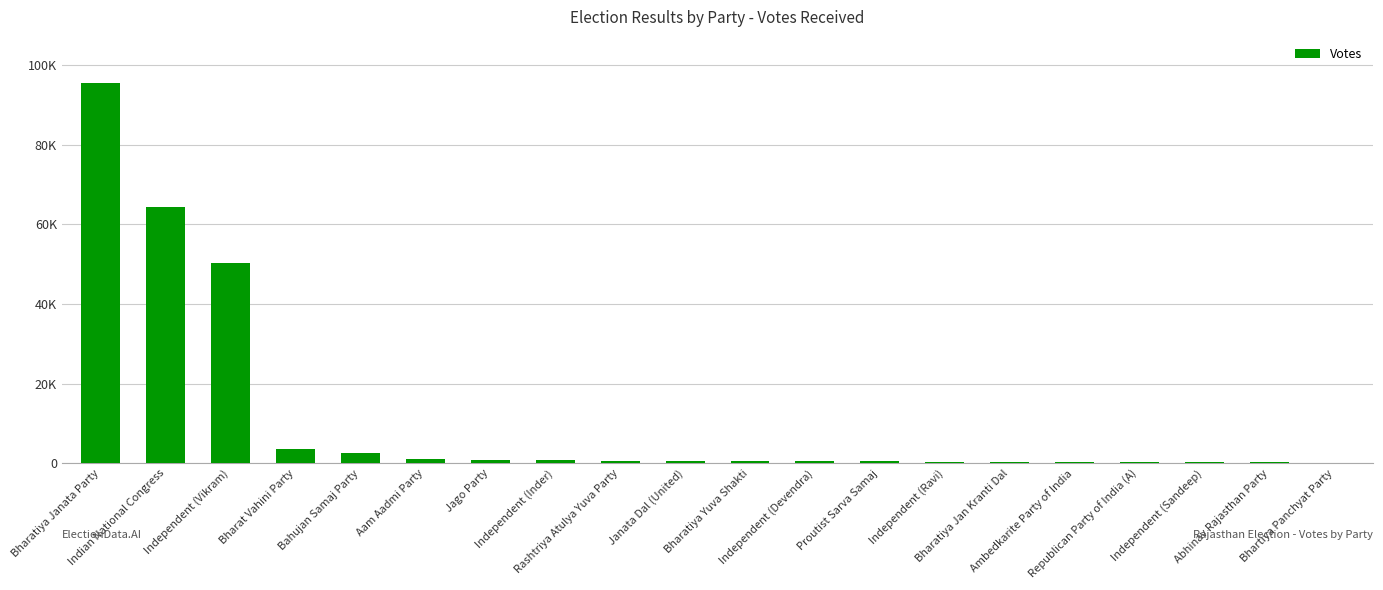

How many series are shown in this chart?

1